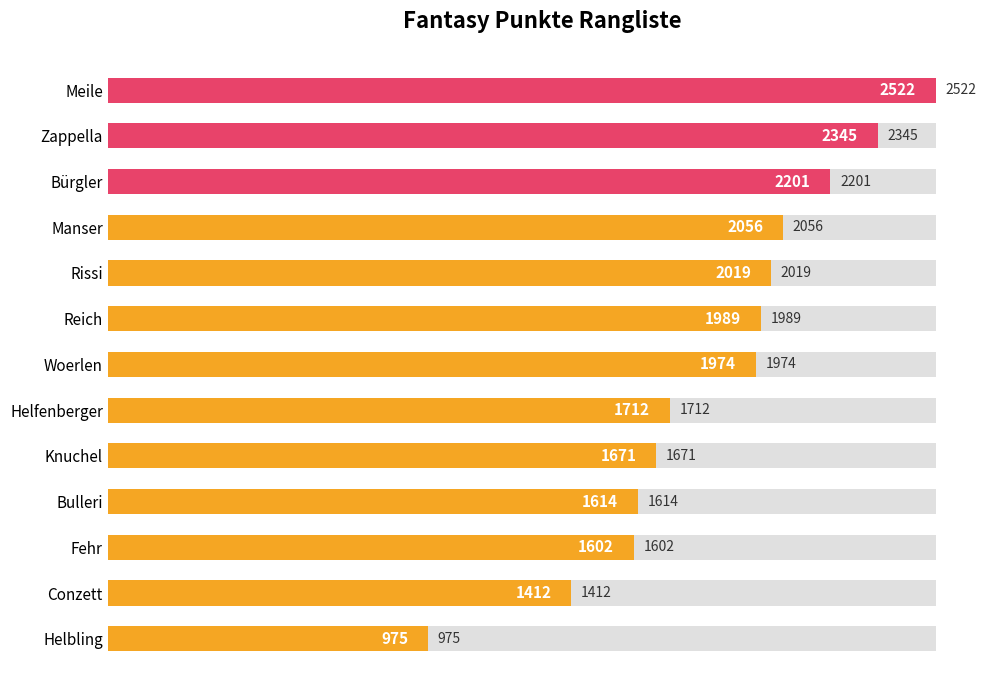

What is the average value?

1853